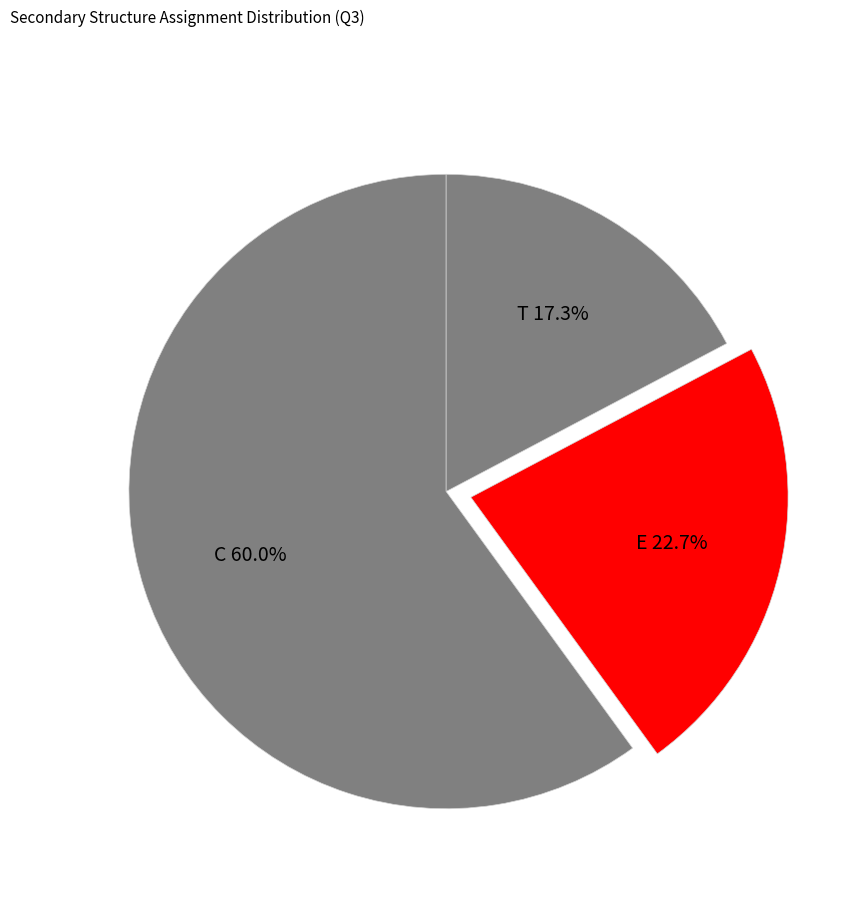

Rank the categories by value from highest to lowest.

C, E, T